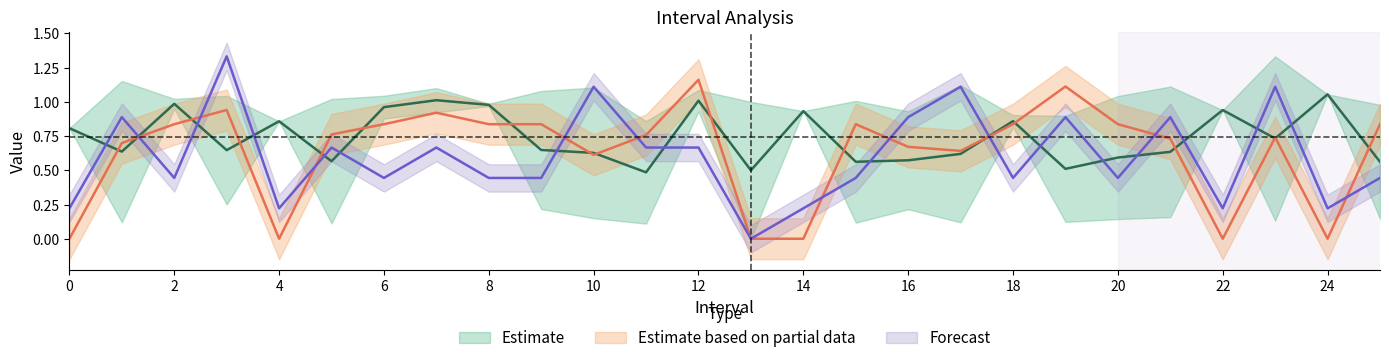

In SelectedNum, how many points are higher than both neighbors (excluding endpoints)?

9